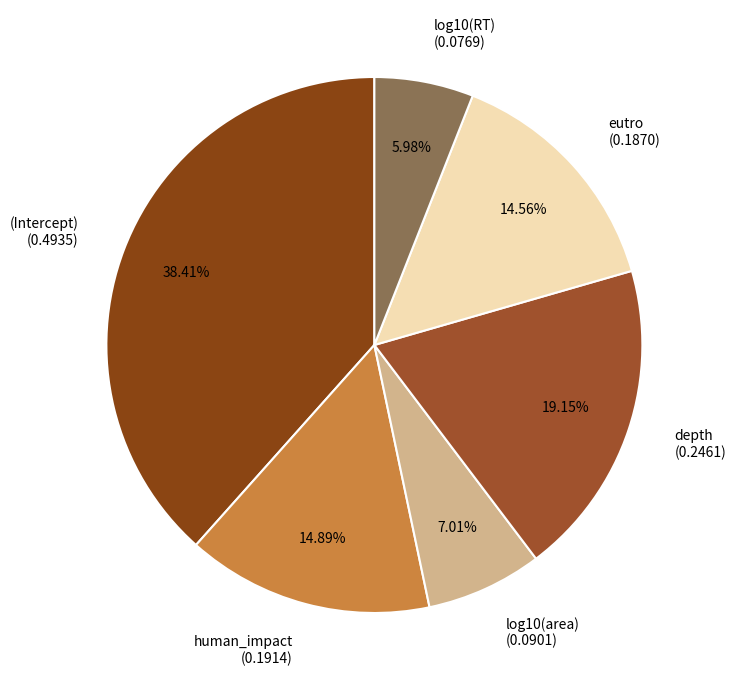

The log10(area) slice represents 1% of the pie. True or false?

False